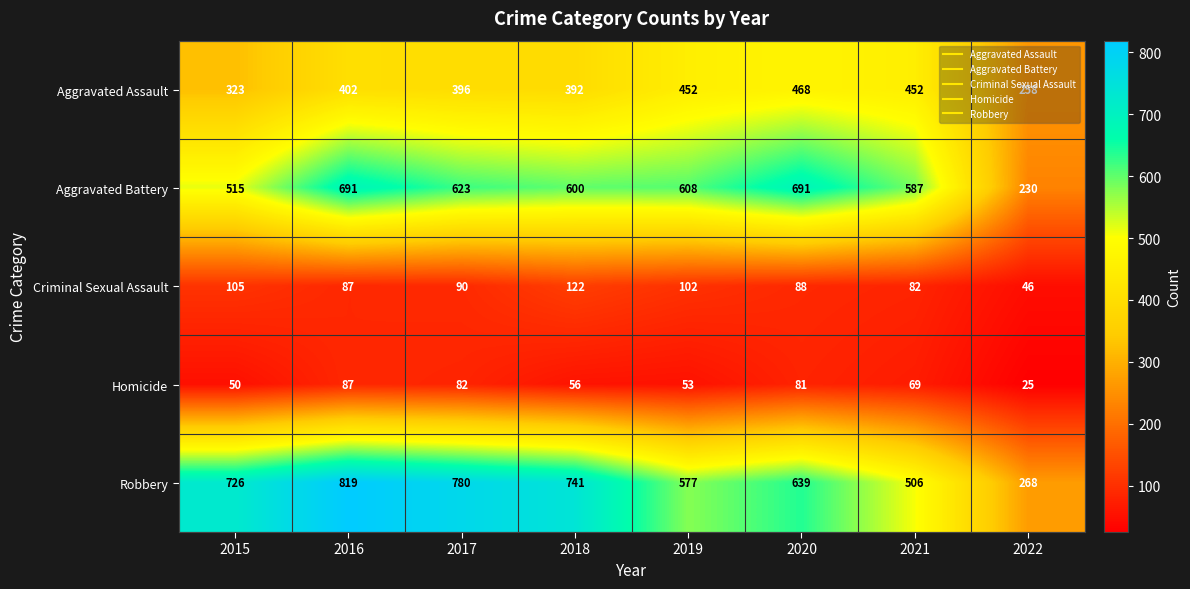

At which category is the sum across all series the highest?

2016